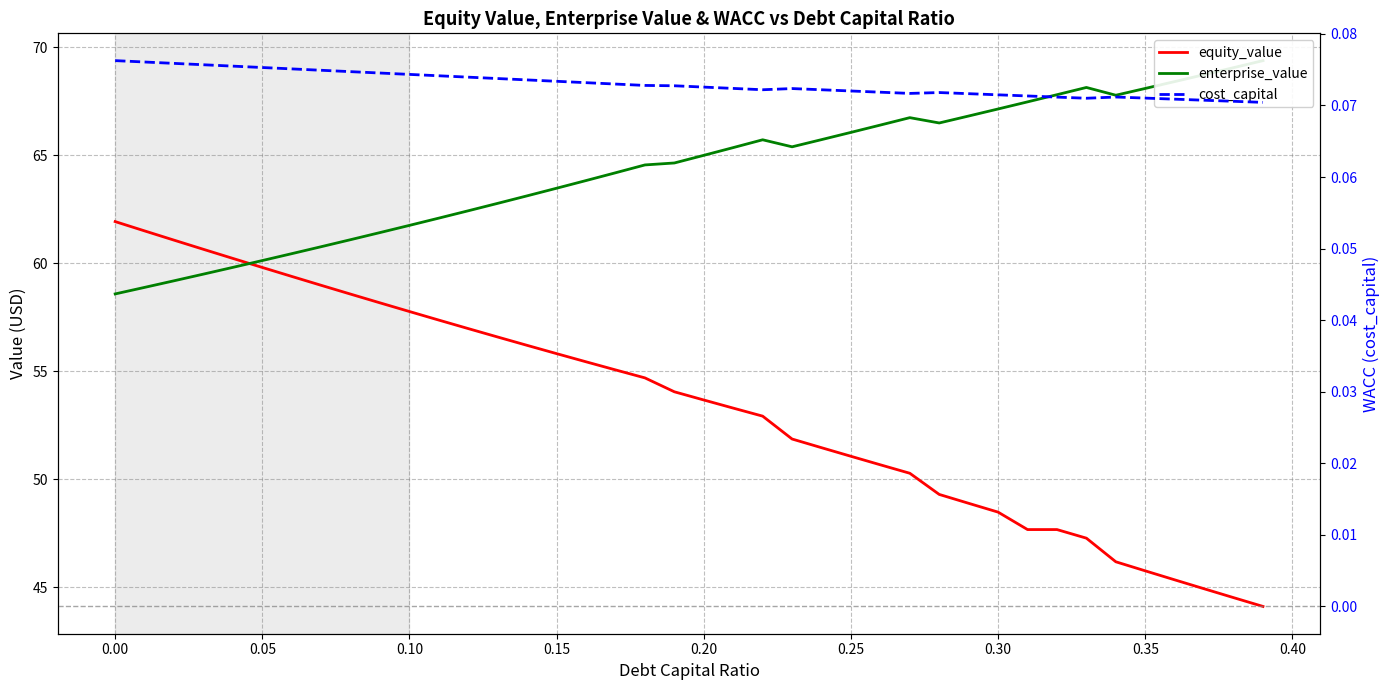

Which series ends up on top after the final intersection of enterprise_value and equity_value?

enterprise_value